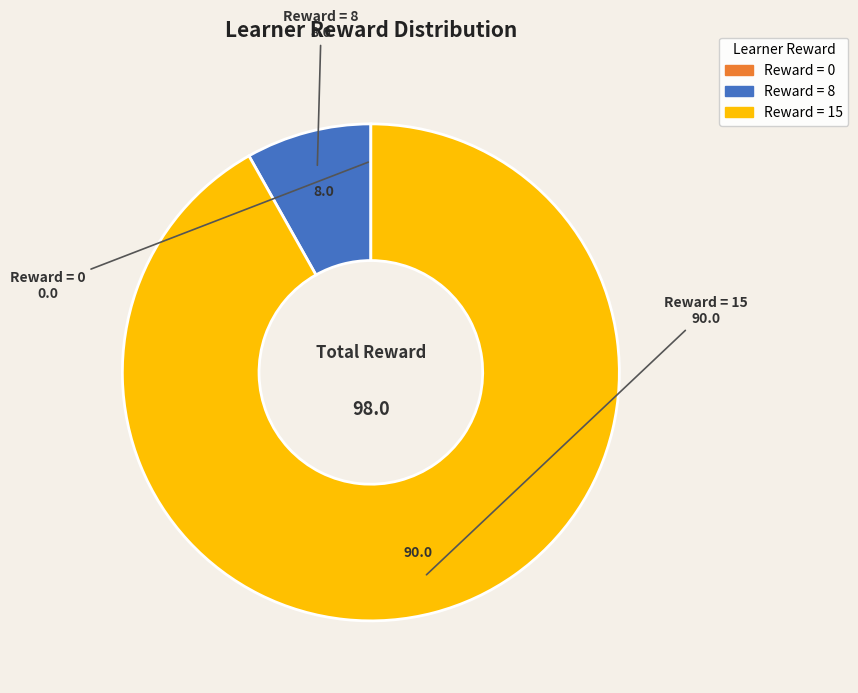

Is there a majority slice in this chart?

Yes